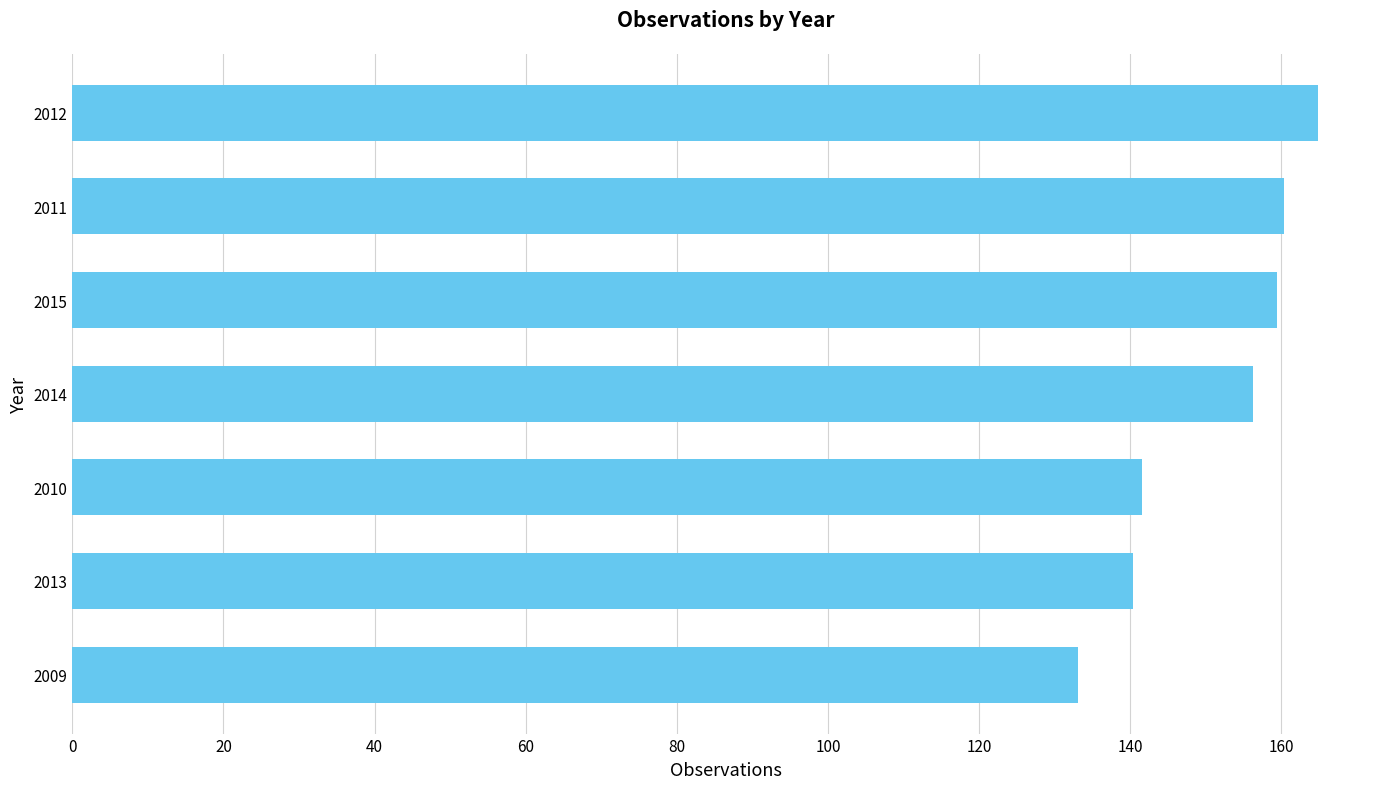

Approximately how many times larger is the value at 2012 compared to 2009?

1.2